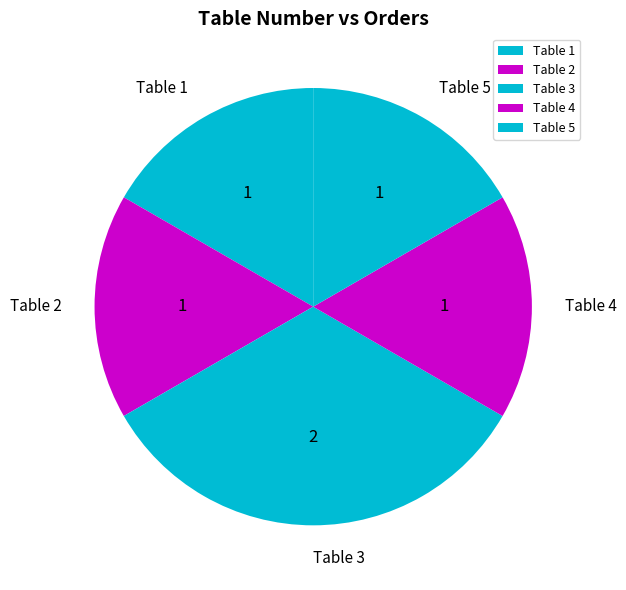

How many segments does this pie chart have?

5